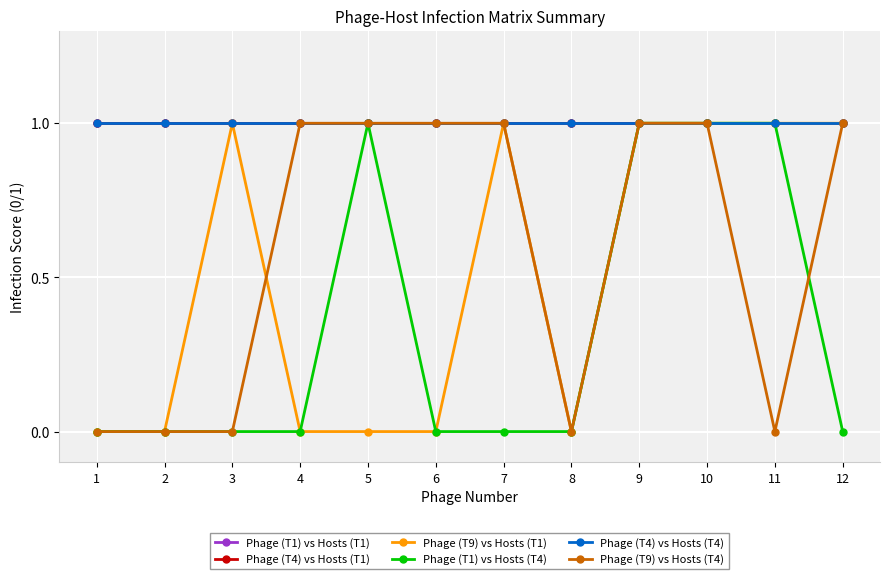

What is the highest value of the Phage (T9) vs Hosts (T1) series?

1